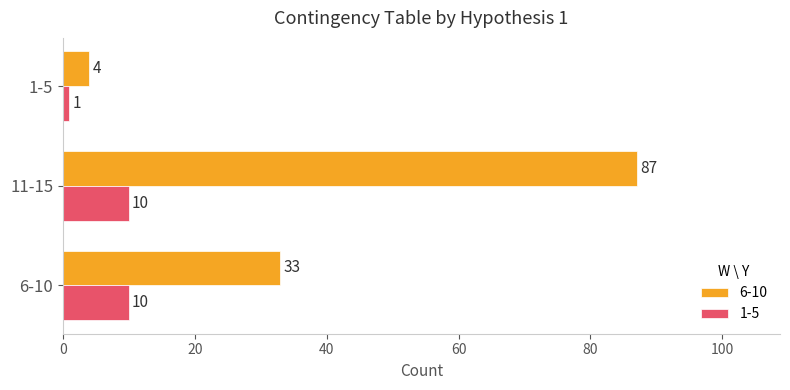

At how many categories does at least one series exceed 75?

1